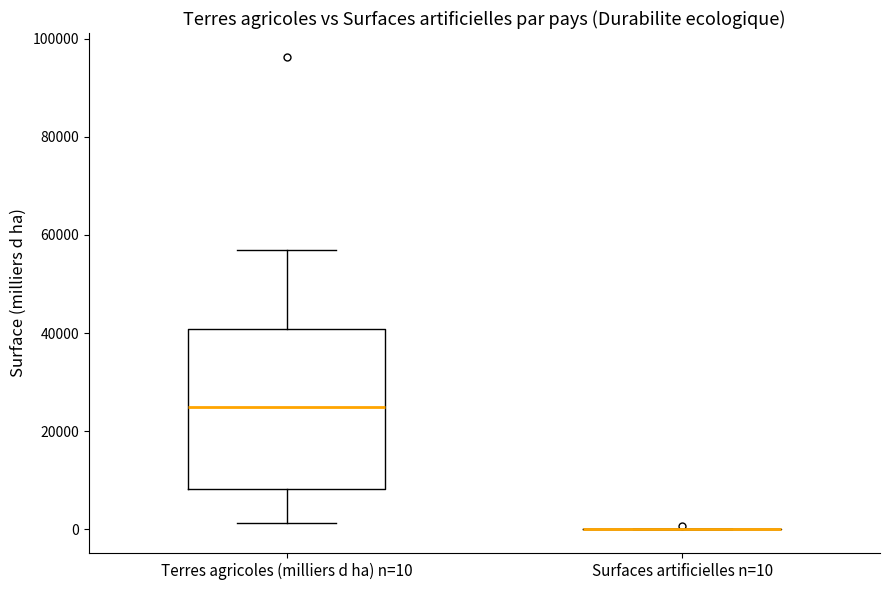

Where is the upper edge of the box for Terres agricoles (milliers d ha) n=10 on the y-axis? The values are not printed on the chart, so give them approximately, as read against the axis.

40000